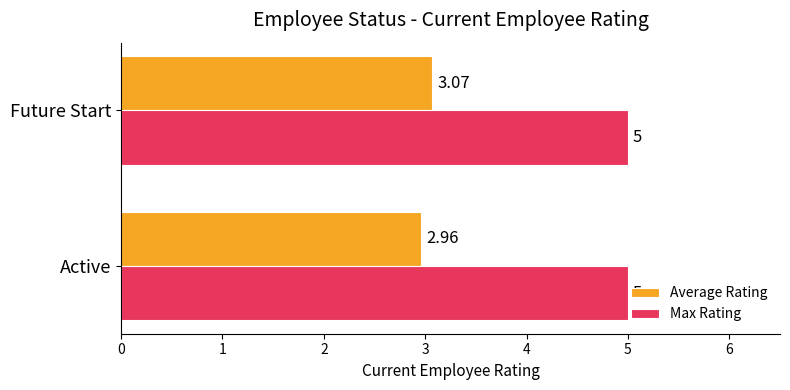

What is the average value of the Max Rating series?

5.0